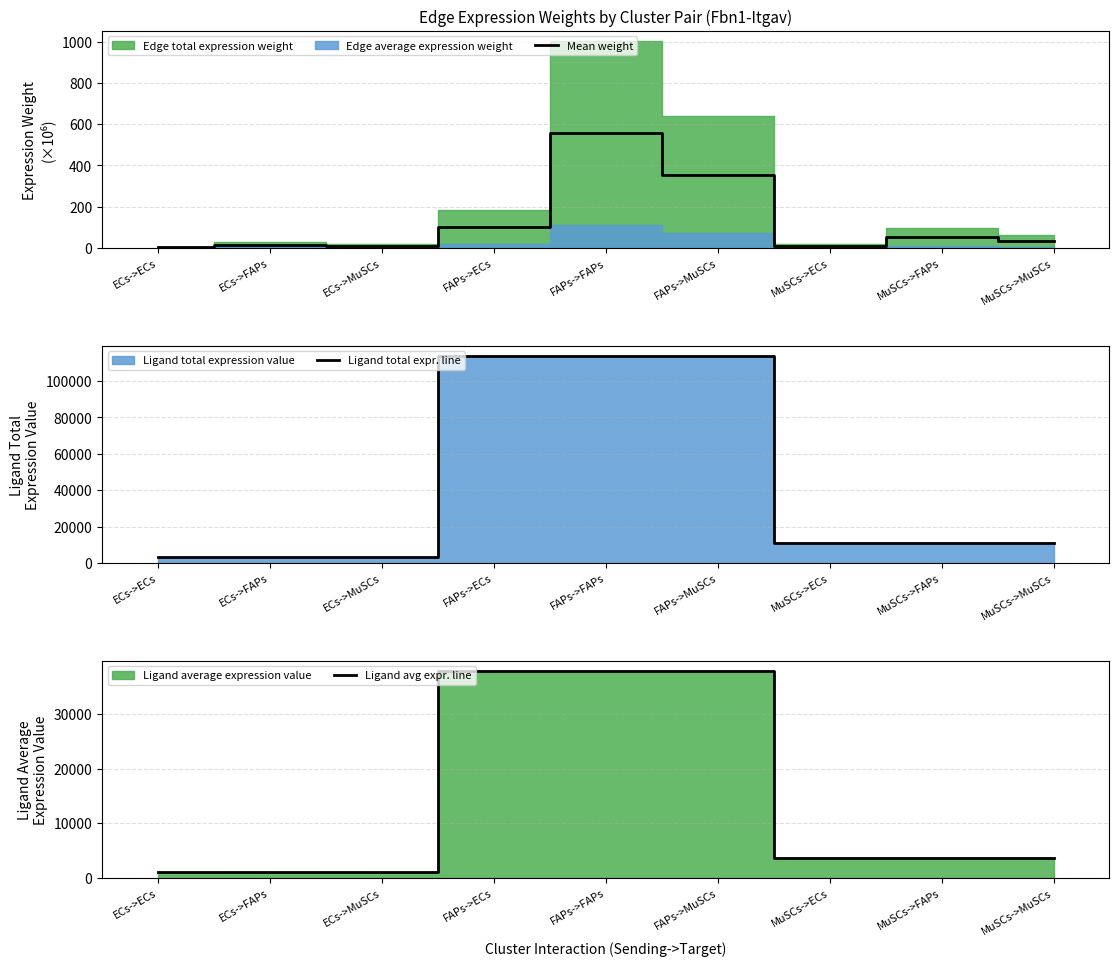

At which label does Mean weight reach its peak?

FAPs->FAPs